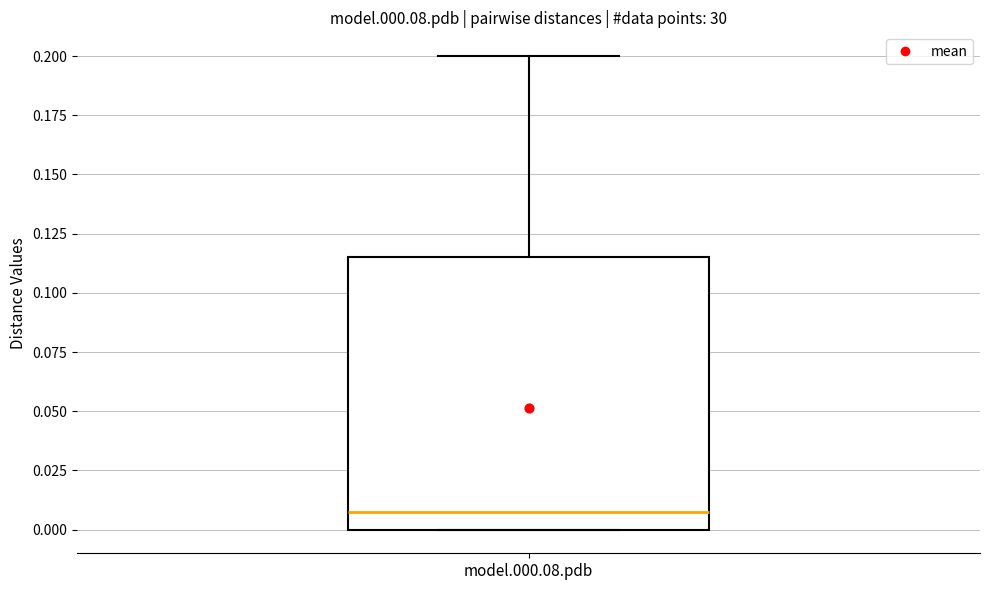

Where does the median line of the box for model.000.08.pdb sit on the y-axis? The values are not printed on the chart, so give them approximately, as read against the axis.

0.010